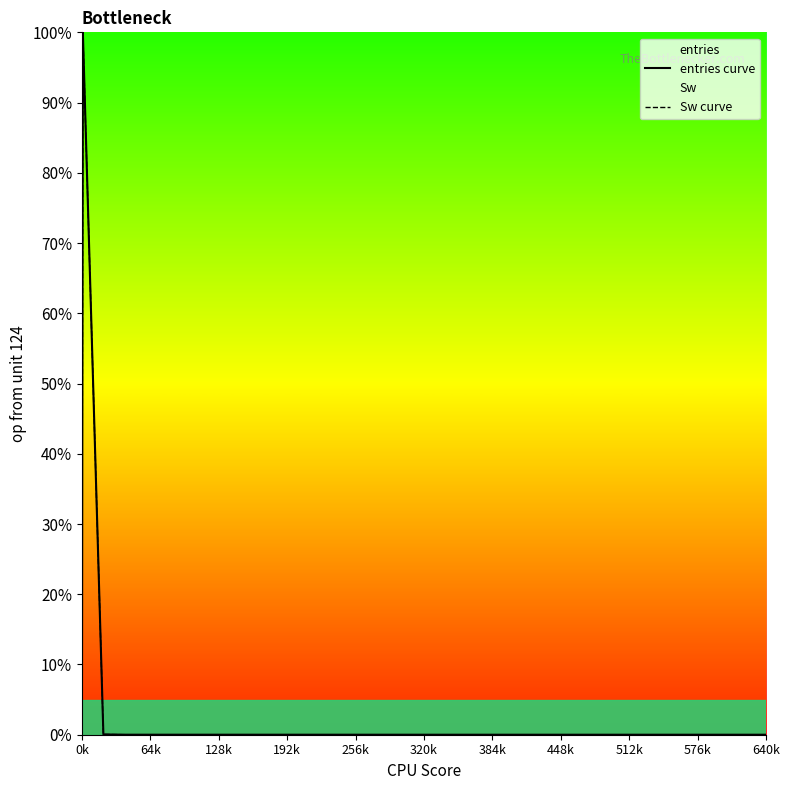

List the series in order of their peak value, lowest first.

entries curve, Sw curve